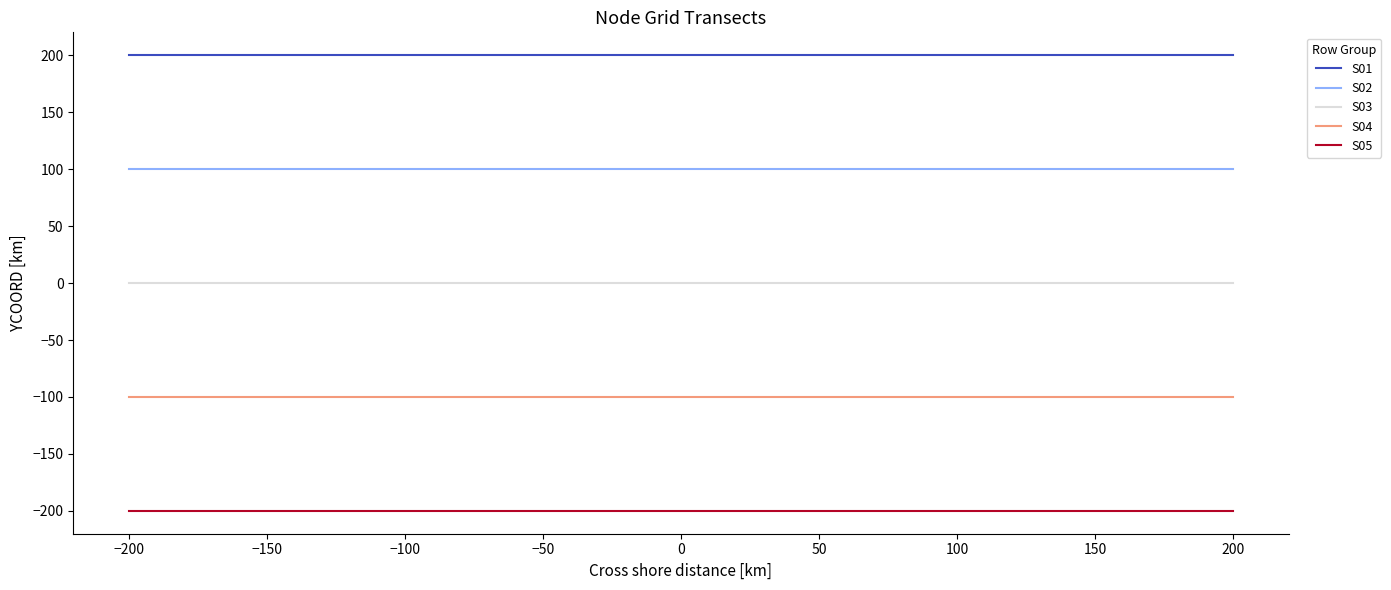

True or false: S04 has a value of -144 at −100.

False